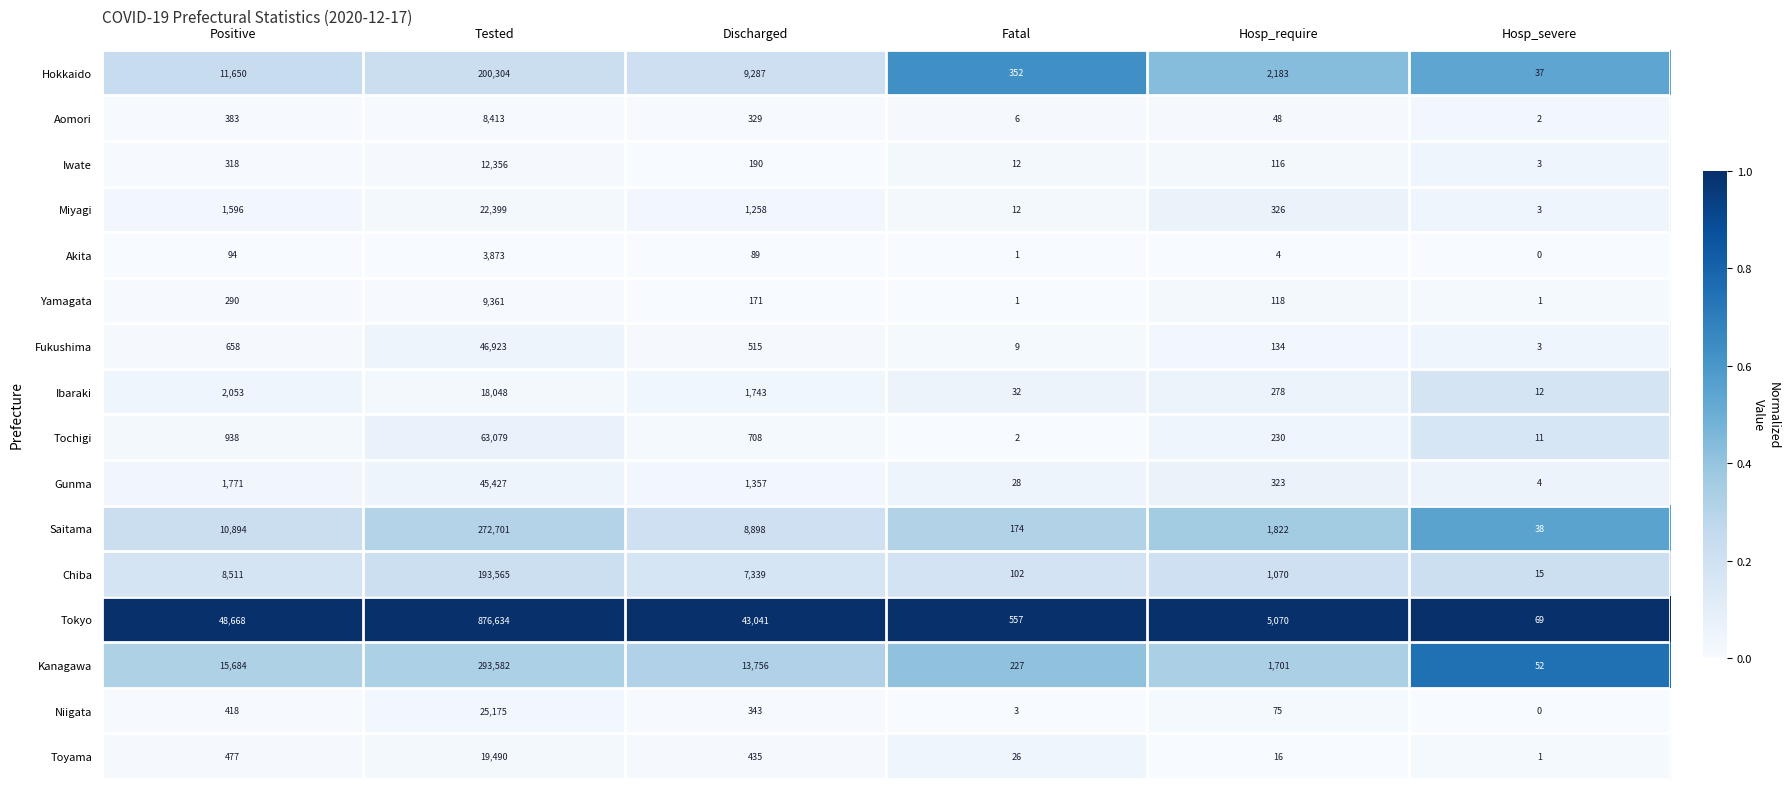

The value of Gunma at Hosp_require is 162. True or false?

False